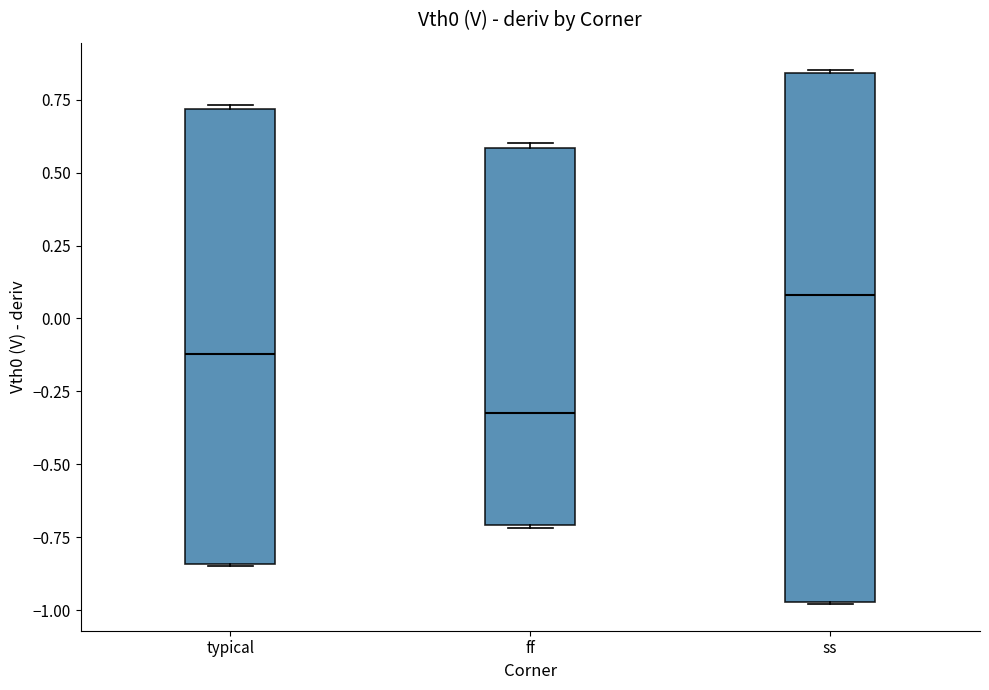

Comparing the boxes themselves (not the whiskers), which one is the tallest?

ss